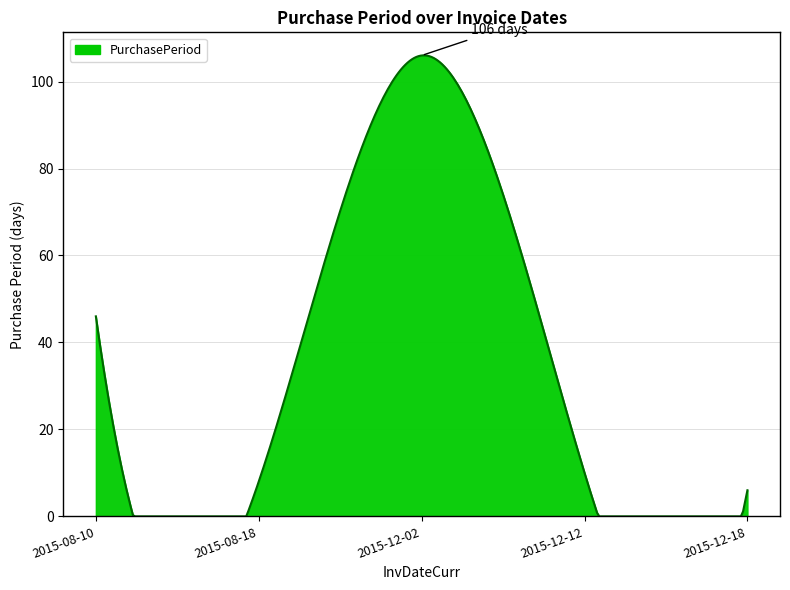

What is the greatest value displayed?

106.0